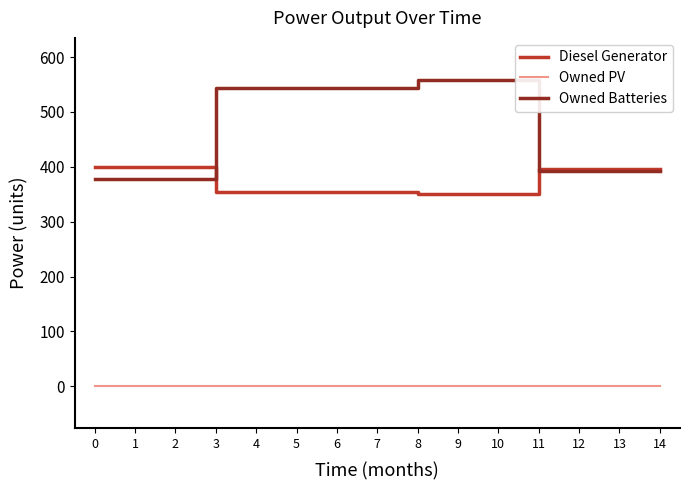

Reading right to left, extract all data points from this chart.

Diesel Generator: 396	396	396	396	350	350	350	354	354	354	354	354	400	400	400
Owned PV: 0	0	0	0	0	0	0	0	0	0	0	0	0	0	0
Owned Batteries: 393	393	393	393	559	559	559	544	544	544	544	544	378	378	378